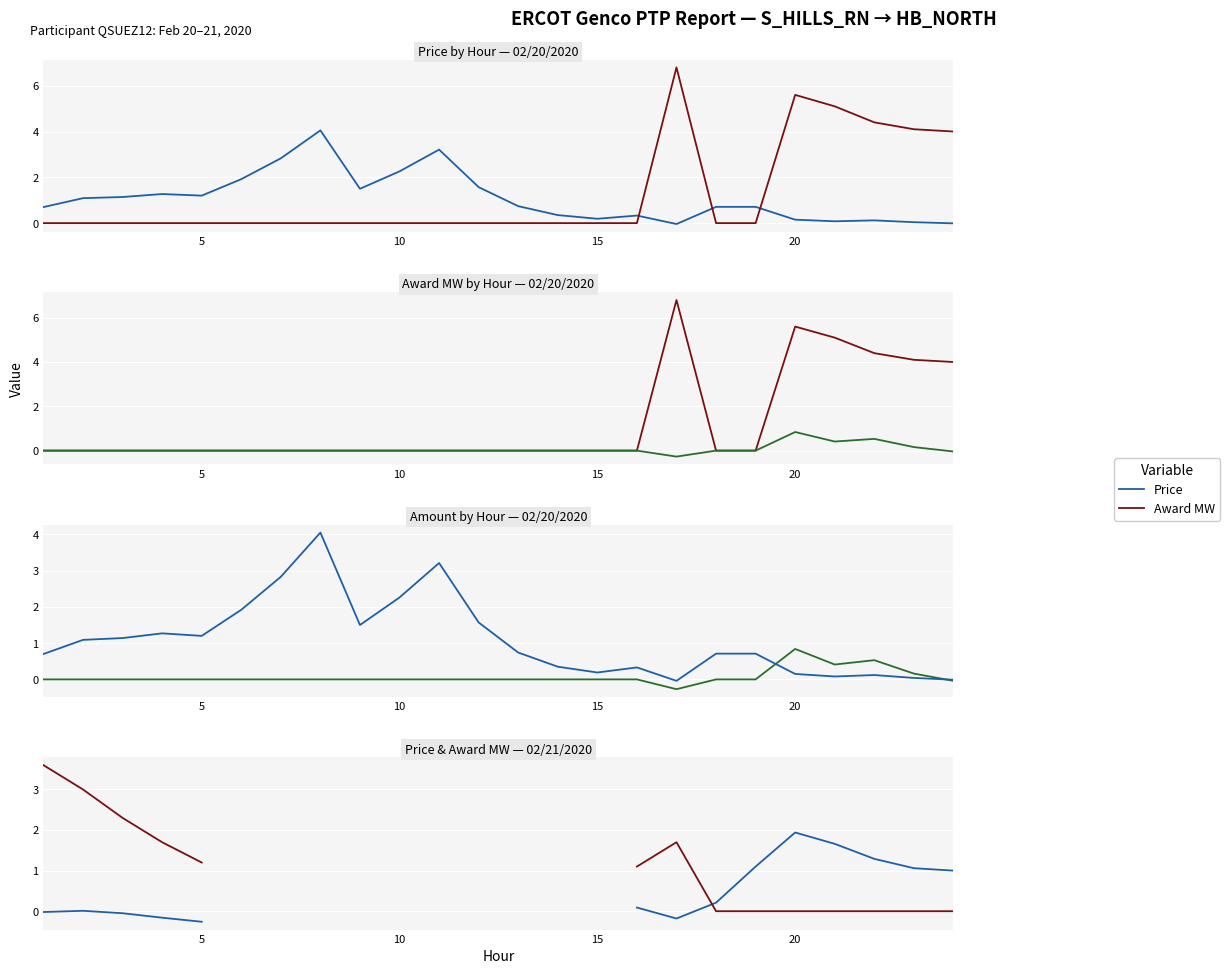

How many categories are shown in the chart?

24